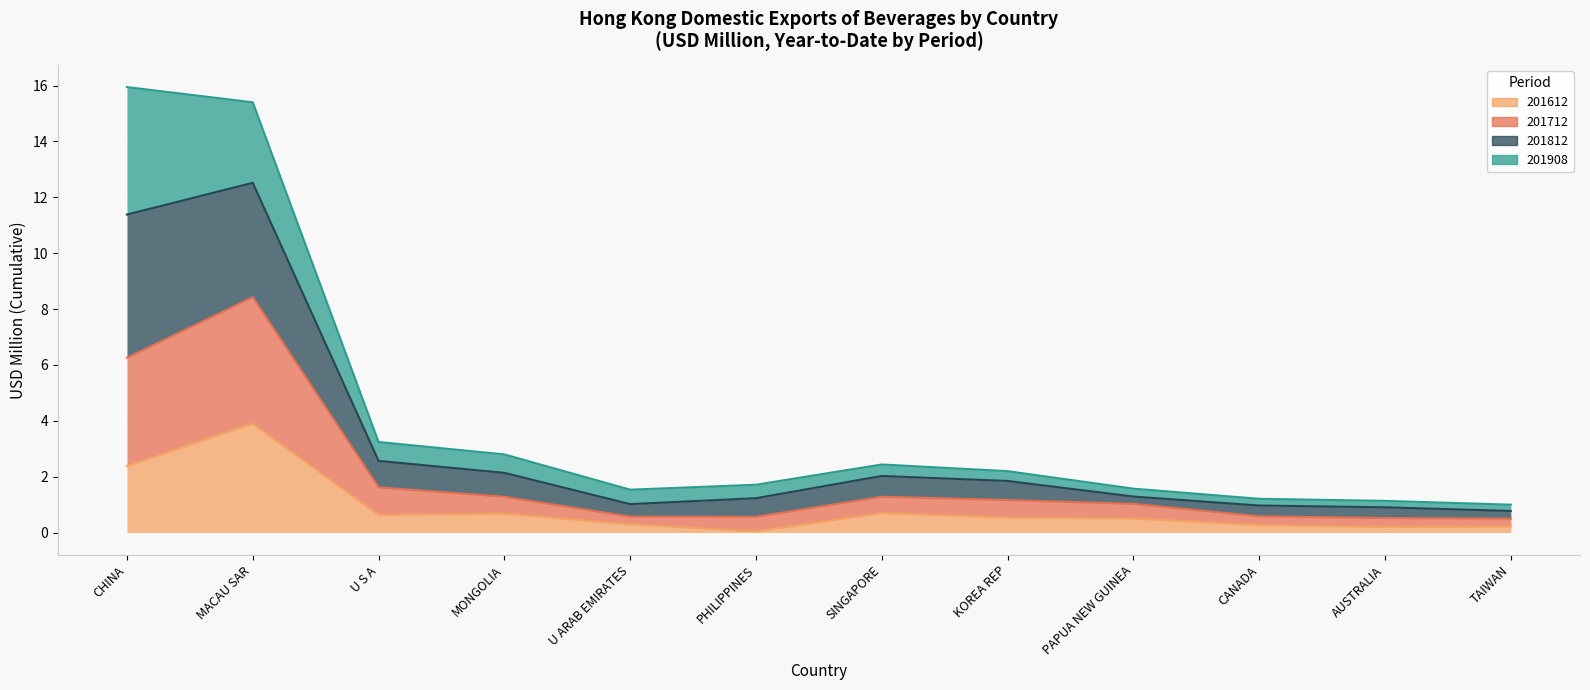

Does the chart display data point markers on the line(s)?

No